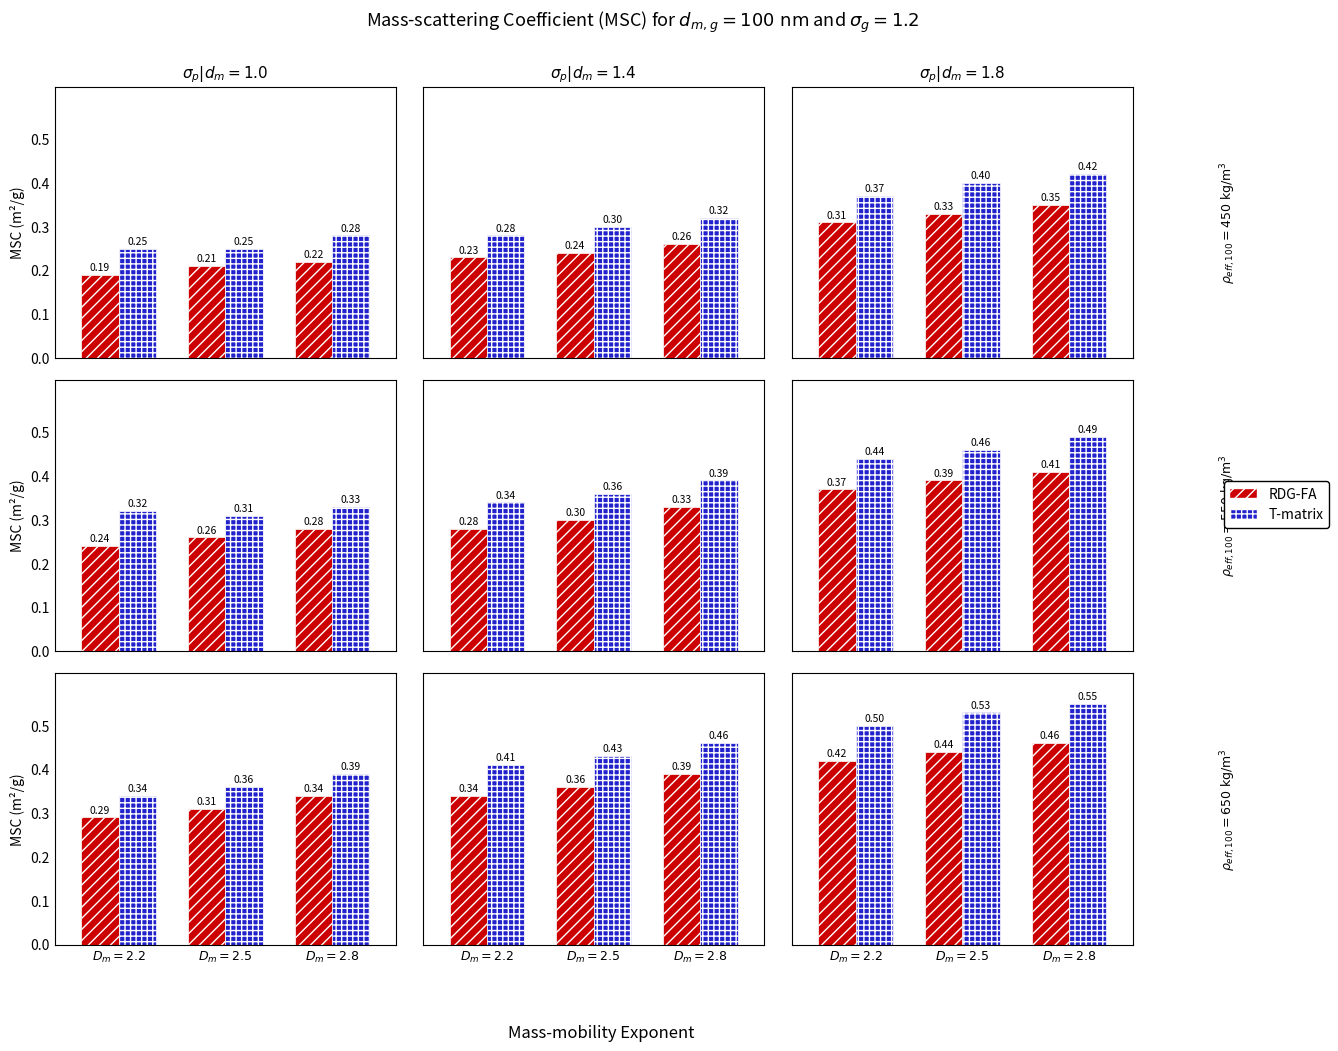

Which series has the largest range (max minus min)?

T-matrix